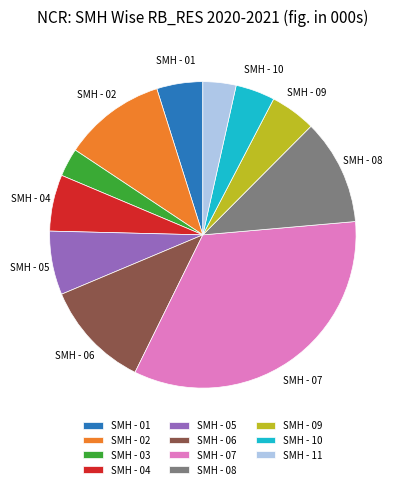

True or false: SMH - 09 accounts for 5% of the total.

True